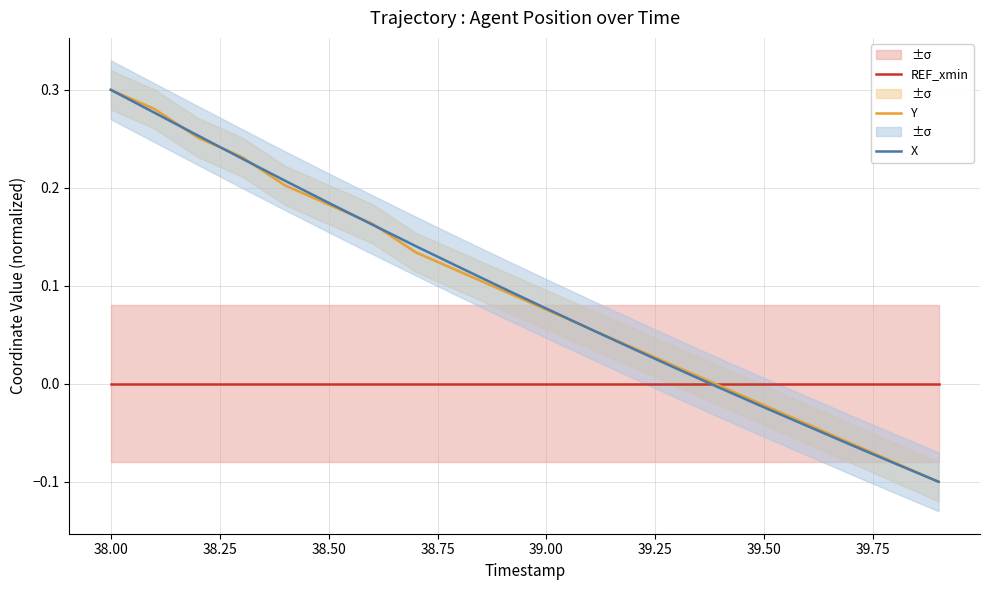

Does the chart have visible grid lines?

Yes